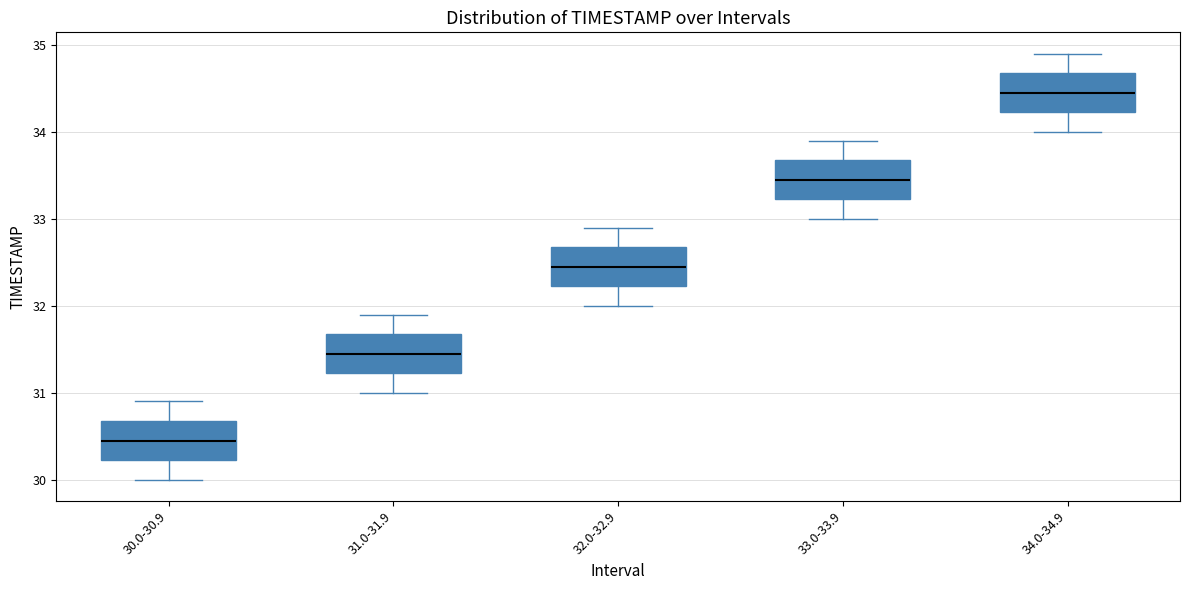

Which box has the highest median line?

34.0-34.9